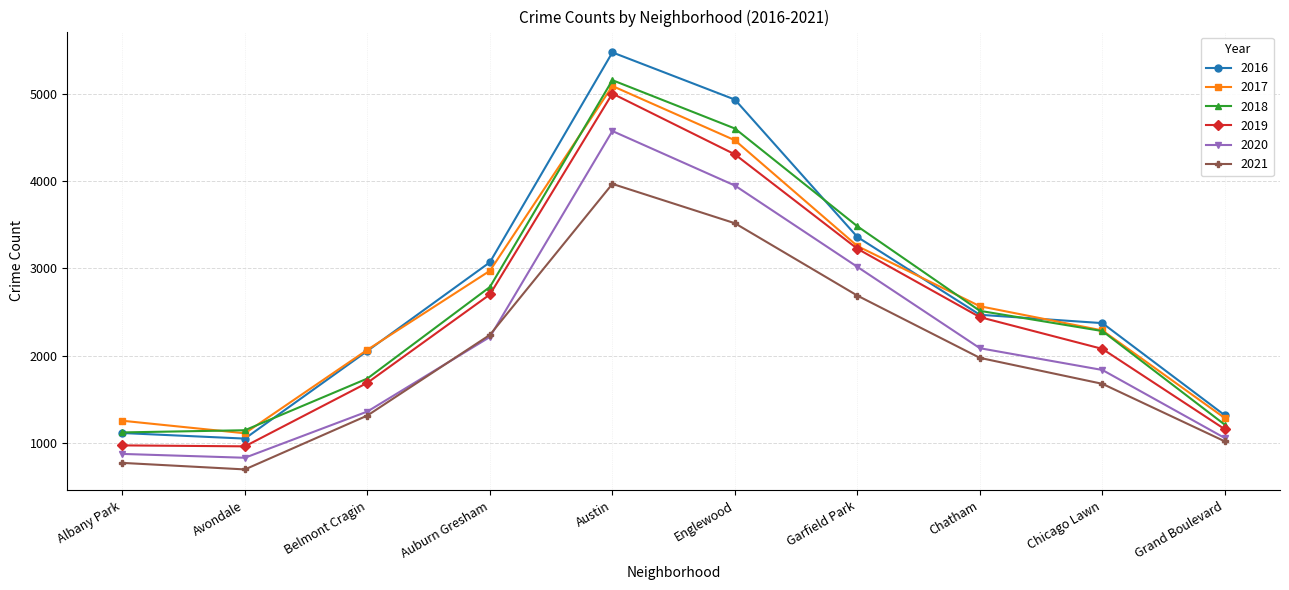

True or false: 2016 has a value of 1718 at Austin.

False